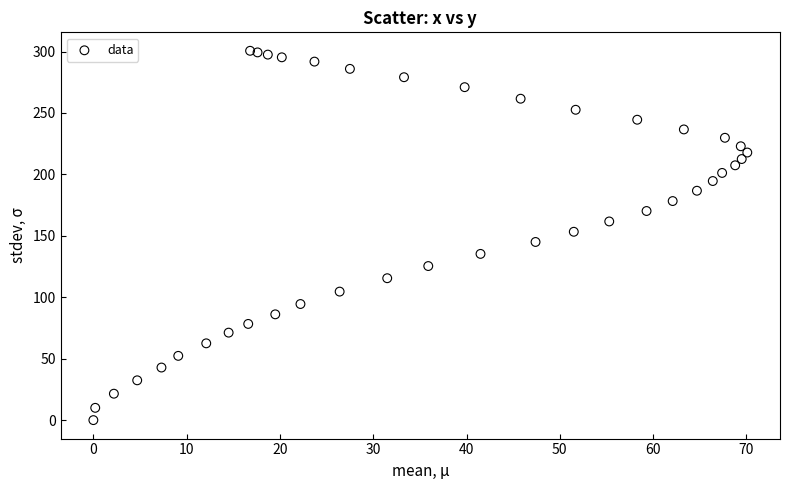

What is the range of Y values (max minus min)?

300.6